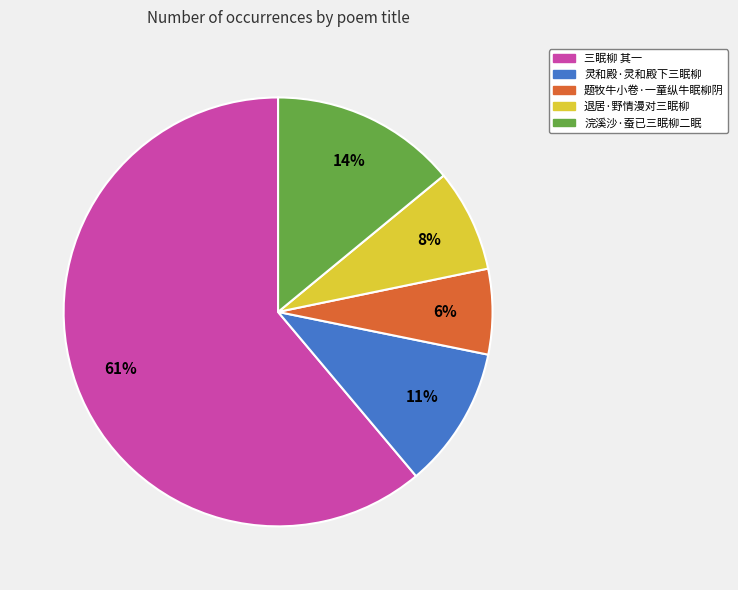

To the nearest percent, what is the combined percentage of 三眠柳 其一 and 浣溪沙·蚕已三眠柳二眠?

75%